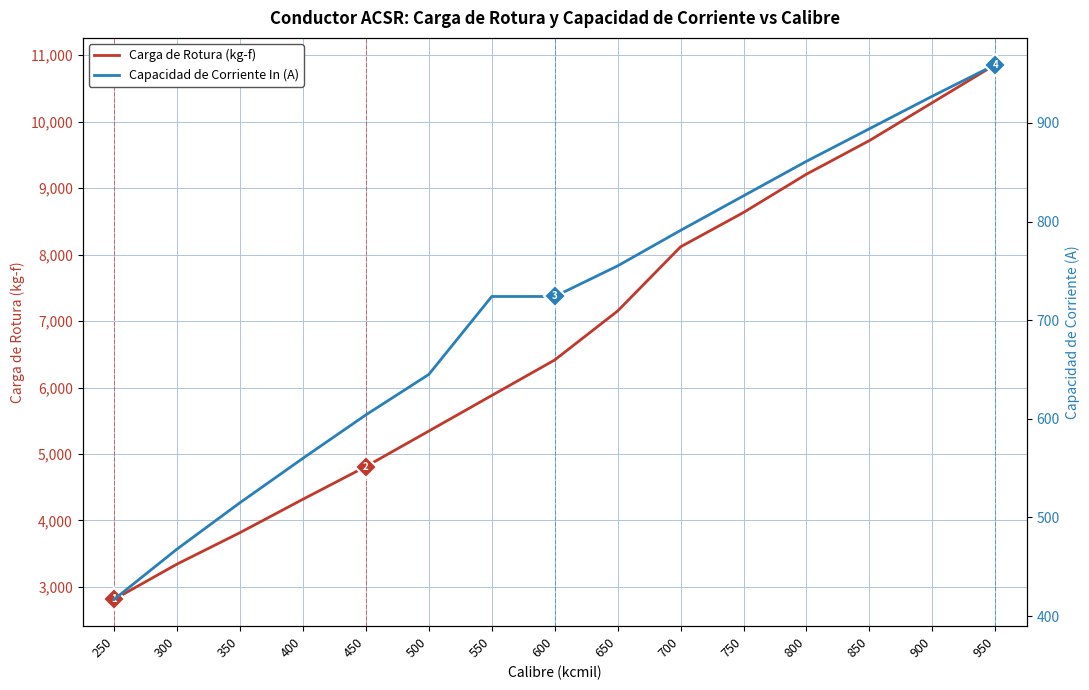

What is the value of the Carga de Rotura (kg-f) point at the 8th from the left?

6414